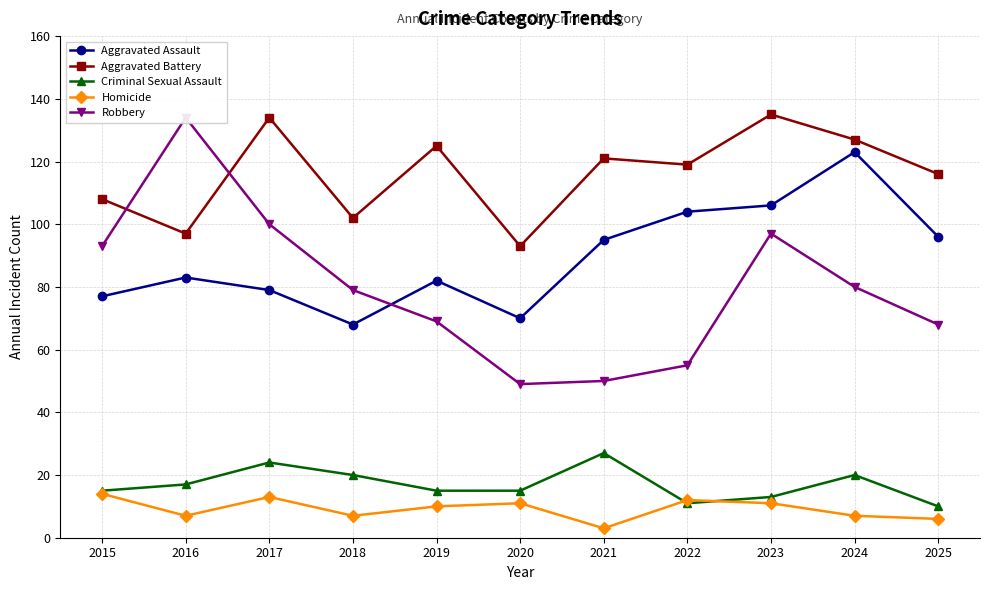

Is the value of Criminal Sexual Assault at 2023 greater than the value of Aggravated Assault at 2016?

No